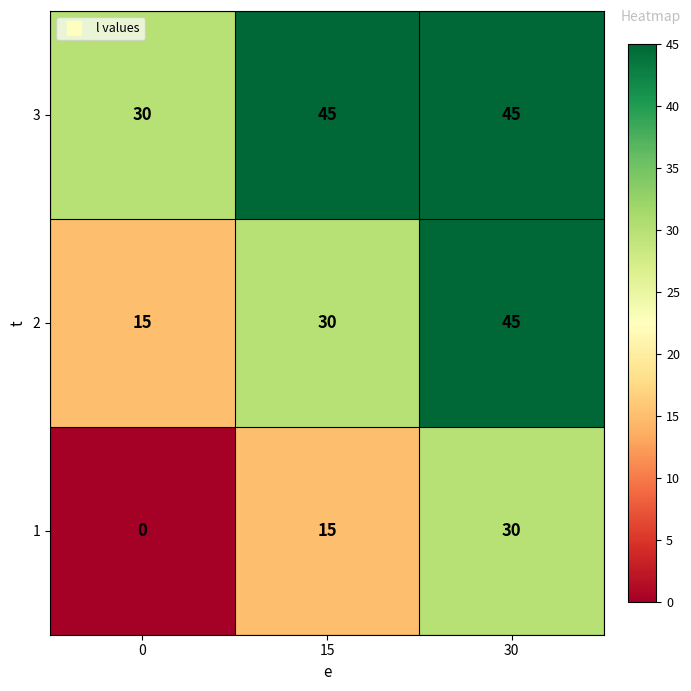

Reading right to left, list all the values displayed in this chart.

3: 30=45	15=45	0=30
2: 30=45	15=30	0=15
1: 30=30	15=15	0=0